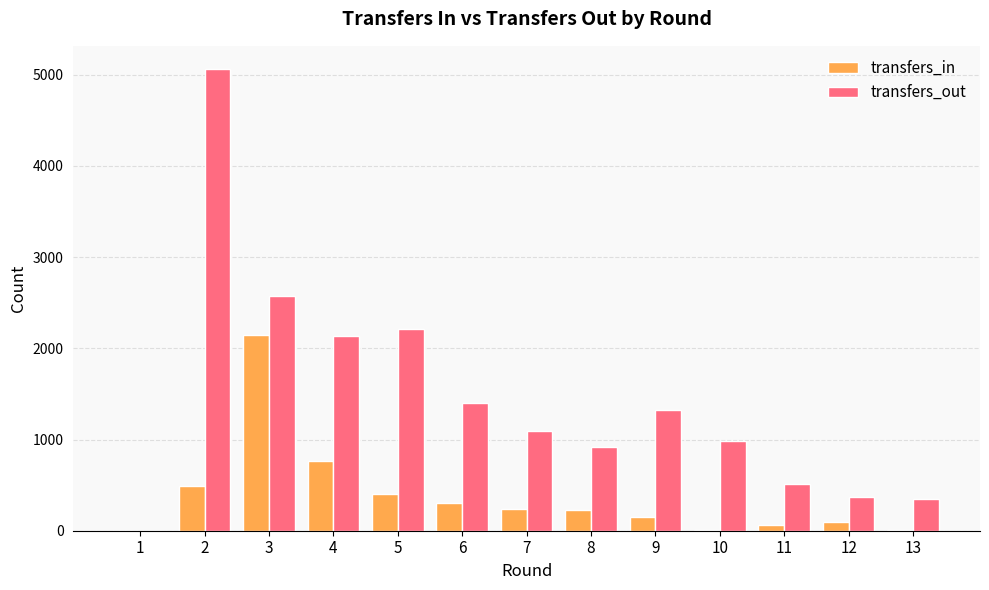

What is the sum of all transfers_in values?

4901